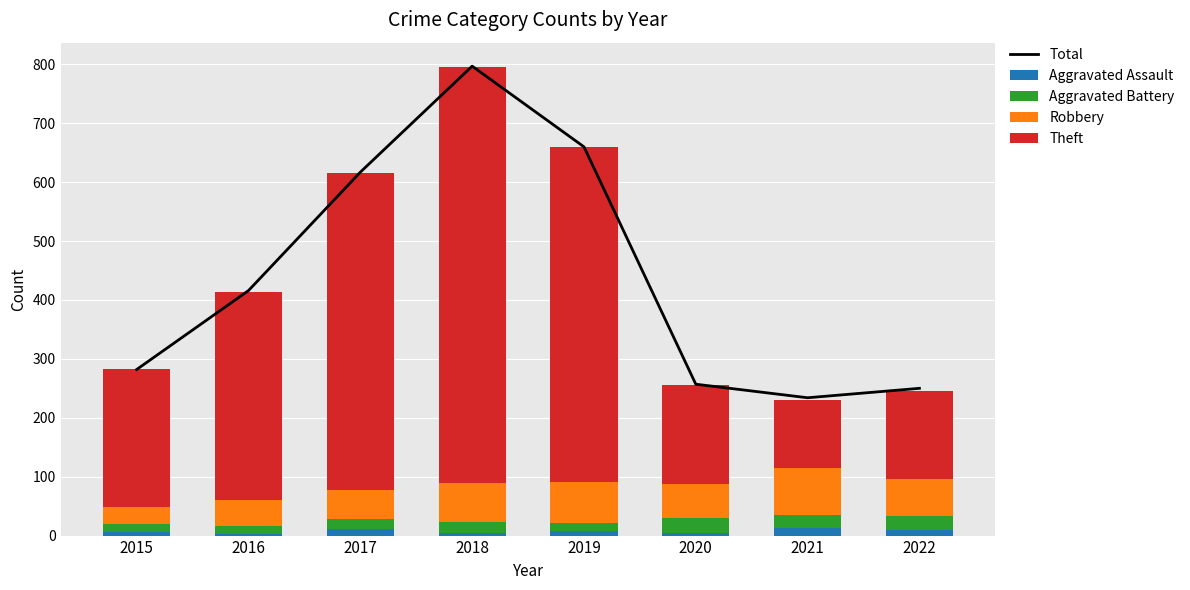

Is the value of Theft at 2015 greater than the value of Aggravated Assault at 2022?

Yes